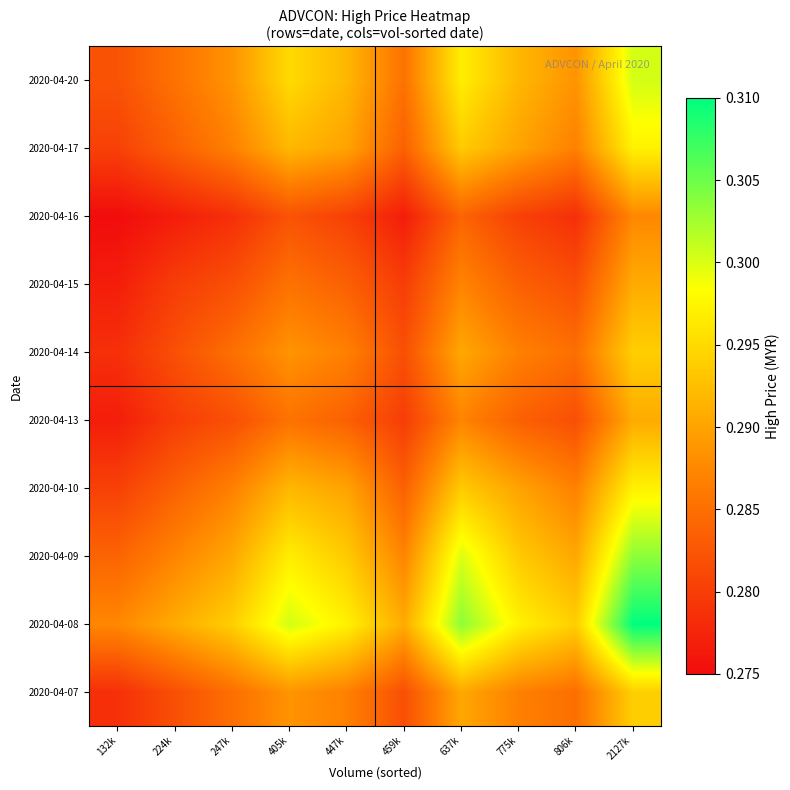

Reading left to right, transcribe all the data shown in this chart.

2020-04-07: 132k=0.3	224k=0.3	247k=0.3	405k=0.3	447k=0.3	459k=0.3	637k=0.3	775k=0.3	806k=0.3	2127k=0.3
2020-04-08: 132k=0.3	224k=0.3	247k=0.3	405k=0.3	447k=0.3	459k=0.3	637k=0.3	775k=0.3	806k=0.3	2127k=0.3
2020-04-09: 132k=0.3	224k=0.3	247k=0.3	405k=0.3	447k=0.3	459k=0.3	637k=0.3	775k=0.3	806k=0.3	2127k=0.3
2020-04-10: 132k=0.3	224k=0.3	247k=0.3	405k=0.3	447k=0.3	459k=0.3	637k=0.3	775k=0.3	806k=0.3	2127k=0.3
2020-04-13: 132k=0.3	224k=0.3	247k=0.3	405k=0.3	447k=0.3	459k=0.3	637k=0.3	775k=0.3	806k=0.3	2127k=0.3
2020-04-14: 132k=0.3	224k=0.3	247k=0.3	405k=0.3	447k=0.3	459k=0.3	637k=0.3	775k=0.3	806k=0.3	2127k=0.3
2020-04-15: 132k=0.3	224k=0.3	247k=0.3	405k=0.3	447k=0.3	459k=0.3	637k=0.3	775k=0.3	806k=0.3	2127k=0.3
2020-04-16: 132k=0.3	224k=0.3	247k=0.3	405k=0.3	447k=0.3	459k=0.3	637k=0.3	775k=0.3	806k=0.3	2127k=0.3
2020-04-17: 132k=0.3	224k=0.3	247k=0.3	405k=0.3	447k=0.3	459k=0.3	637k=0.3	775k=0.3	806k=0.3	2127k=0.3
2020-04-20: 132k=0.3	224k=0.3	247k=0.3	405k=0.3	447k=0.3	459k=0.3	637k=0.3	775k=0.3	806k=0.3	2127k=0.3